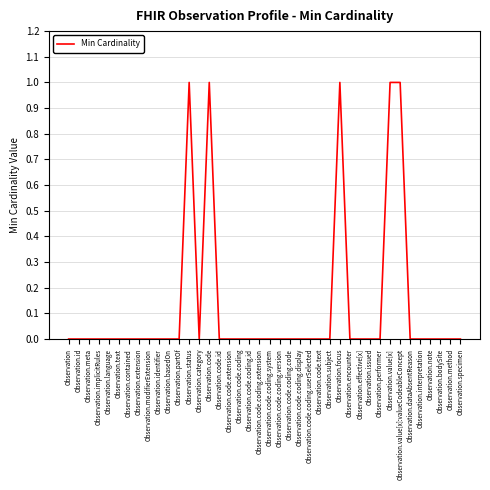

Is it true that the value at Observation.modifierExtension is 0?

True